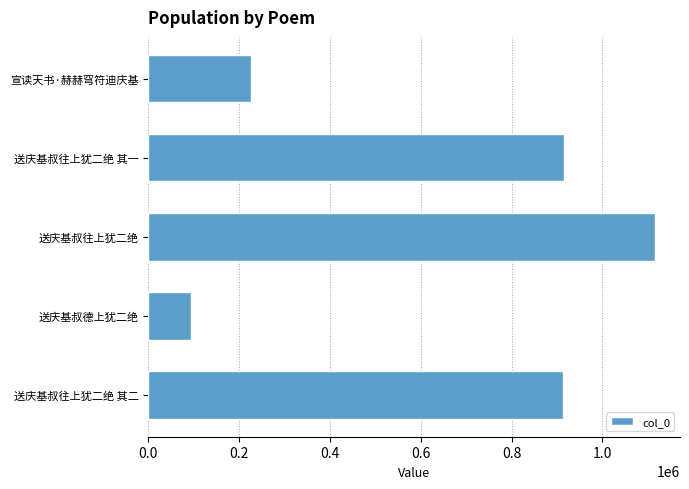

Which category has the highest value across all series?

送庆基叔往上犹二绝